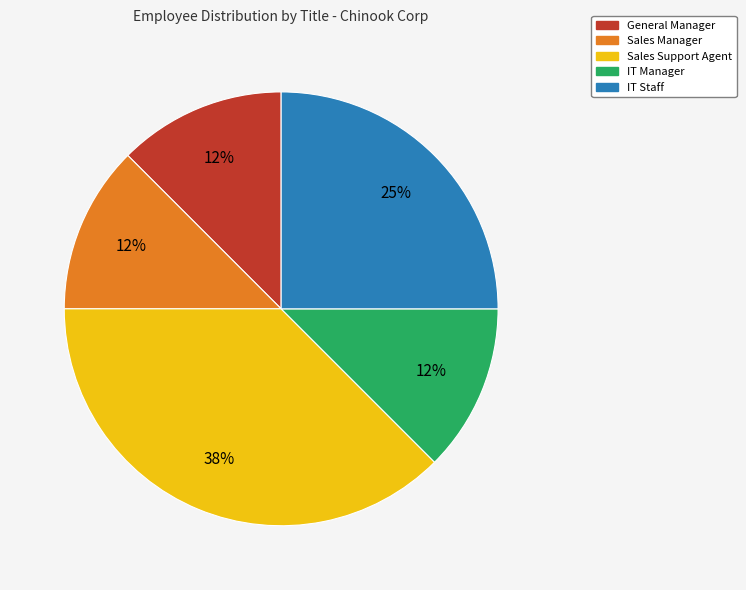

Is the sum of IT Staff and IT Manager greater than half?

No